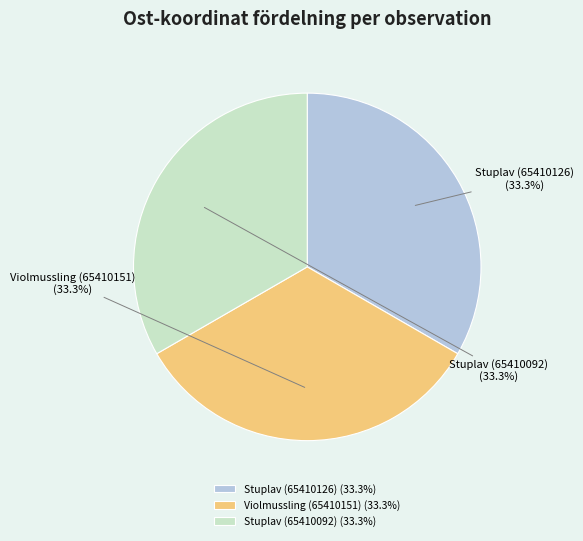

Is there a majority slice in this chart?

No